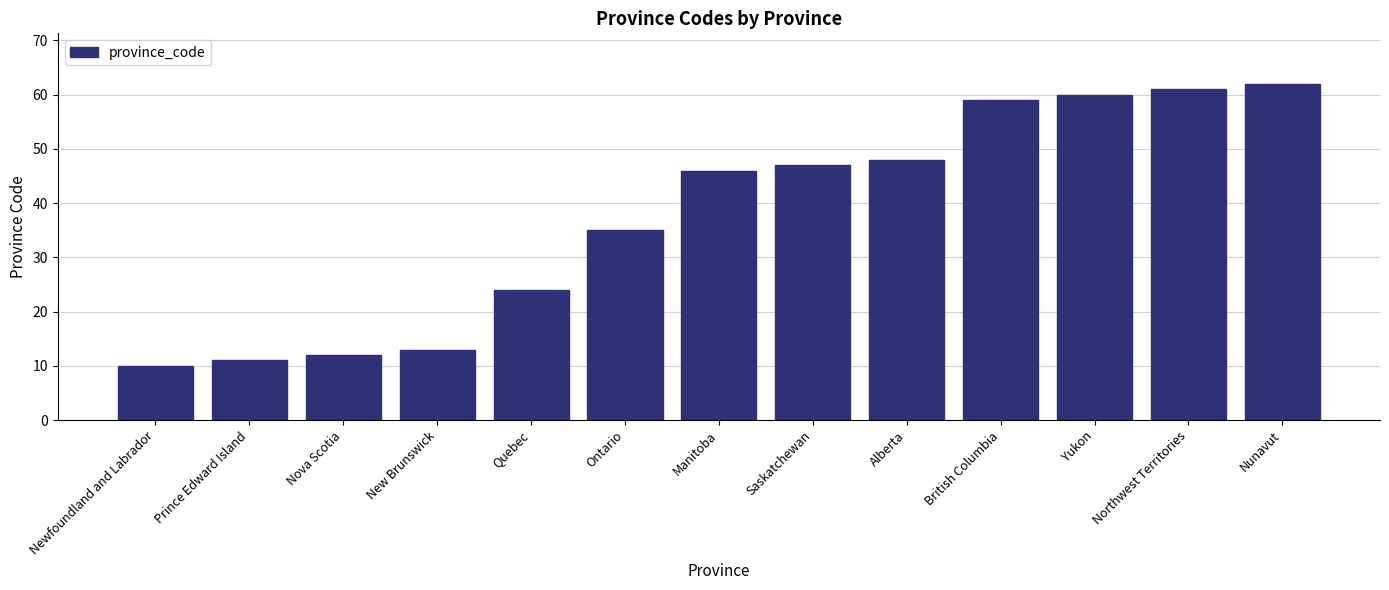

Reading left to right, what are all the values shown in this chart?

10	11	12	13	24	35	46	47	48	59	60	61	62